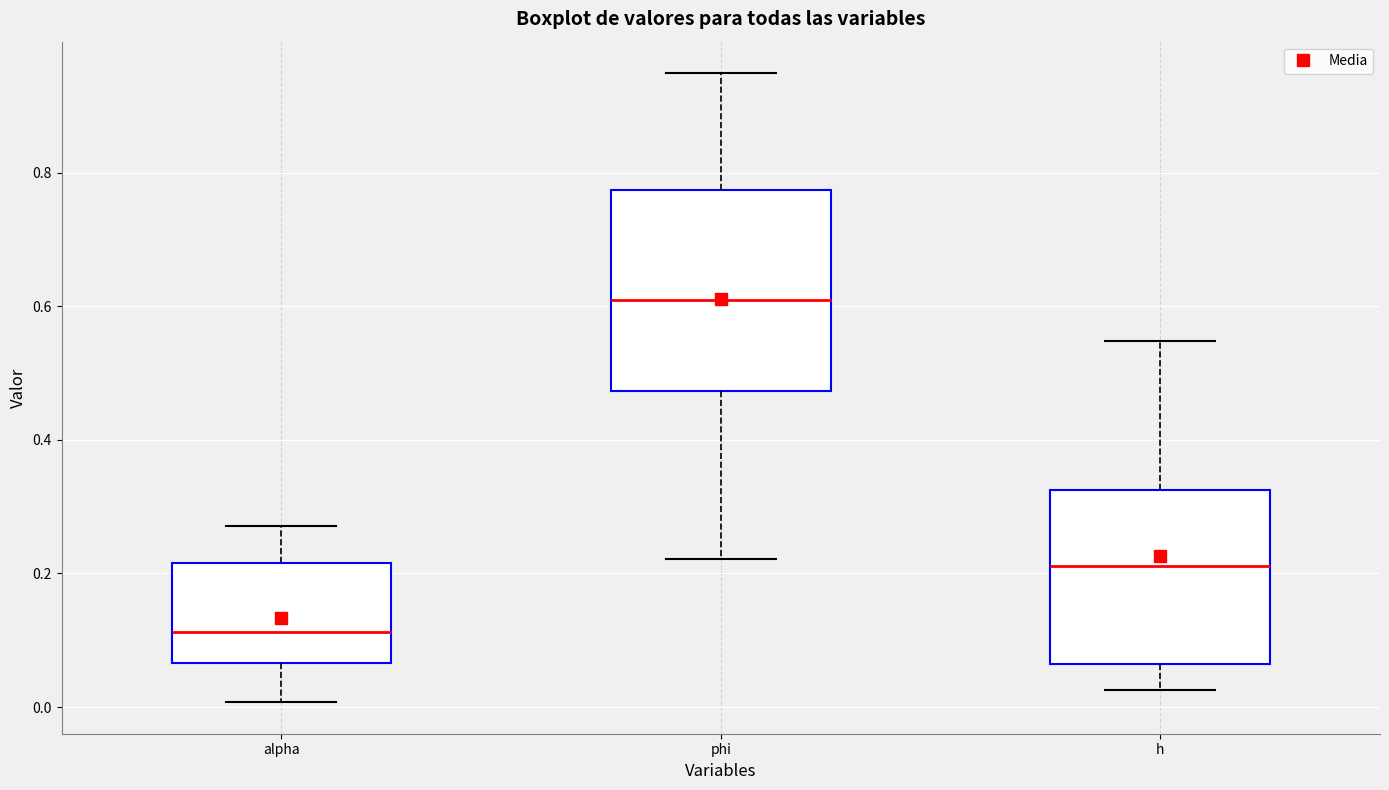

Reading left to right, transcribe this box plot: for each box, give where its median line is, the range the box spans, and where its two whiskers end, as read against the y-axis. The values are not printed on the chart, so give them approximately, as read against the axis.

alpha: median 0.12, box 0.06 to 0.22, whiskers 0.00 to 0.28
phi: median 0.60, box 0.48 to 0.78, whiskers 0.22 to 0.94
h: median 0.22, box 0.06 to 0.32, whiskers 0.02 to 0.54